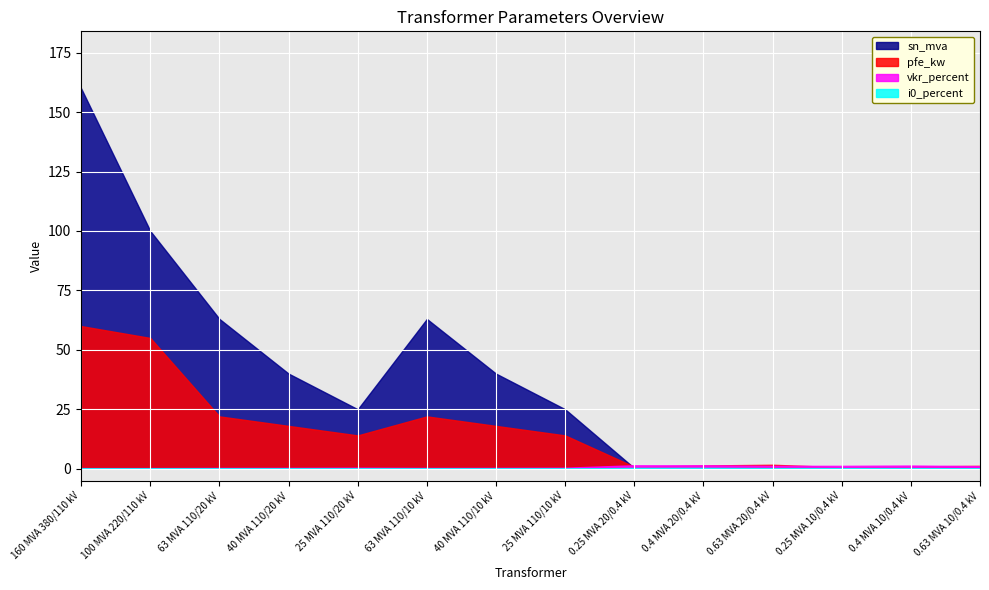

The i0_percent series shows 0.1 at 0.63 MVA 10/0.4 kV. True or false?

False